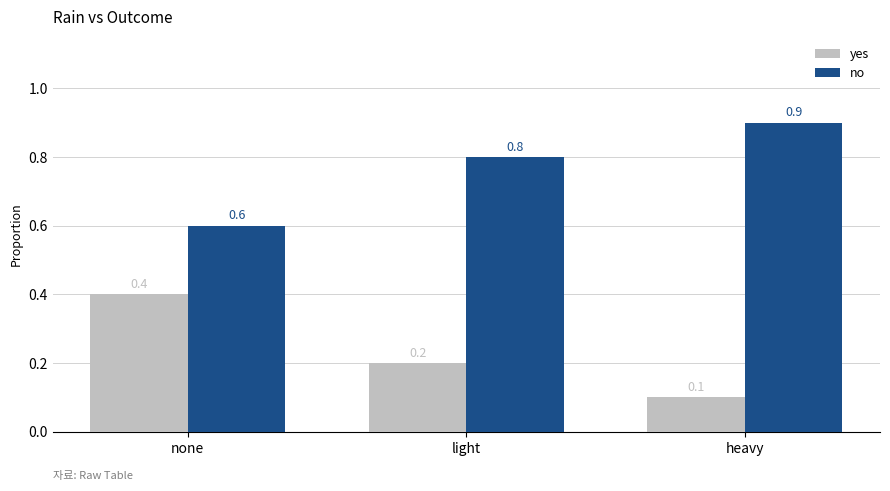

What is the label of the 3rd bar from the left?

heavy